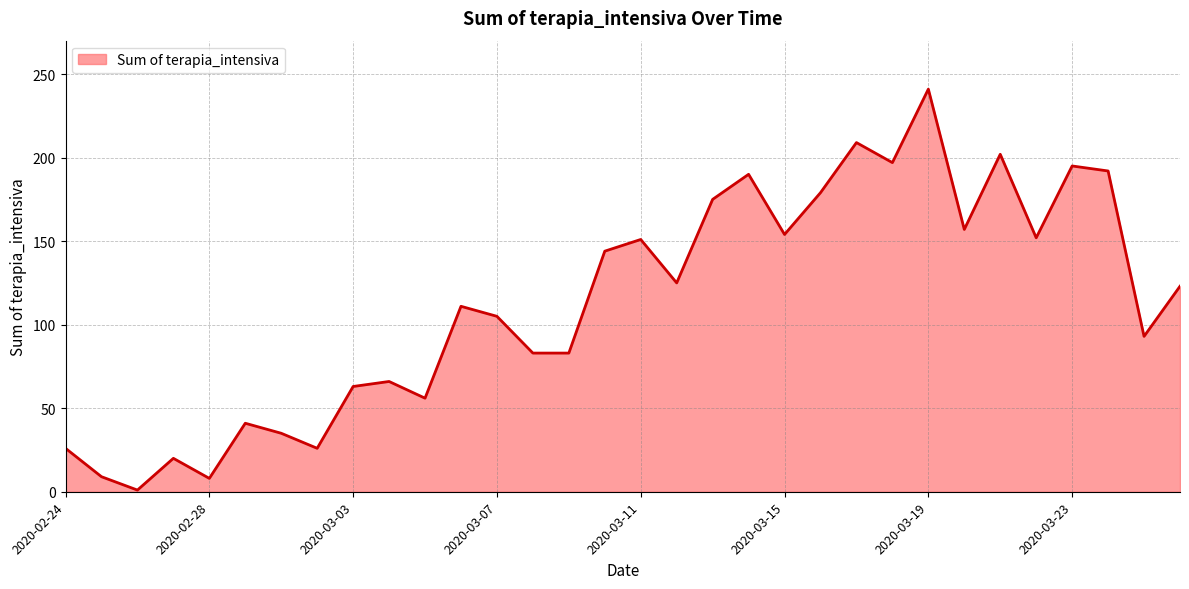

What is the change in value from 11 to 27?

+41